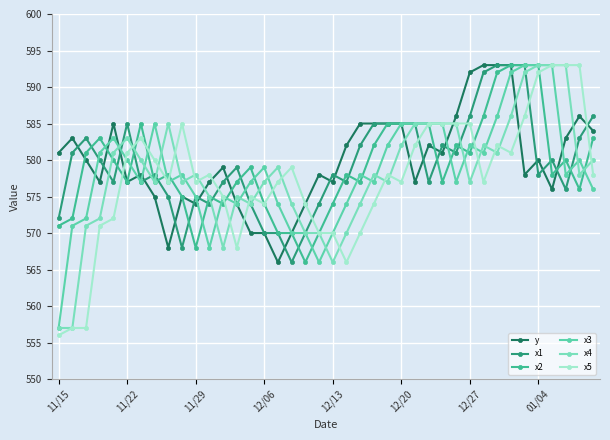

What are all the series names shown in the legend?

y, x1, x2, x3, x4, x5